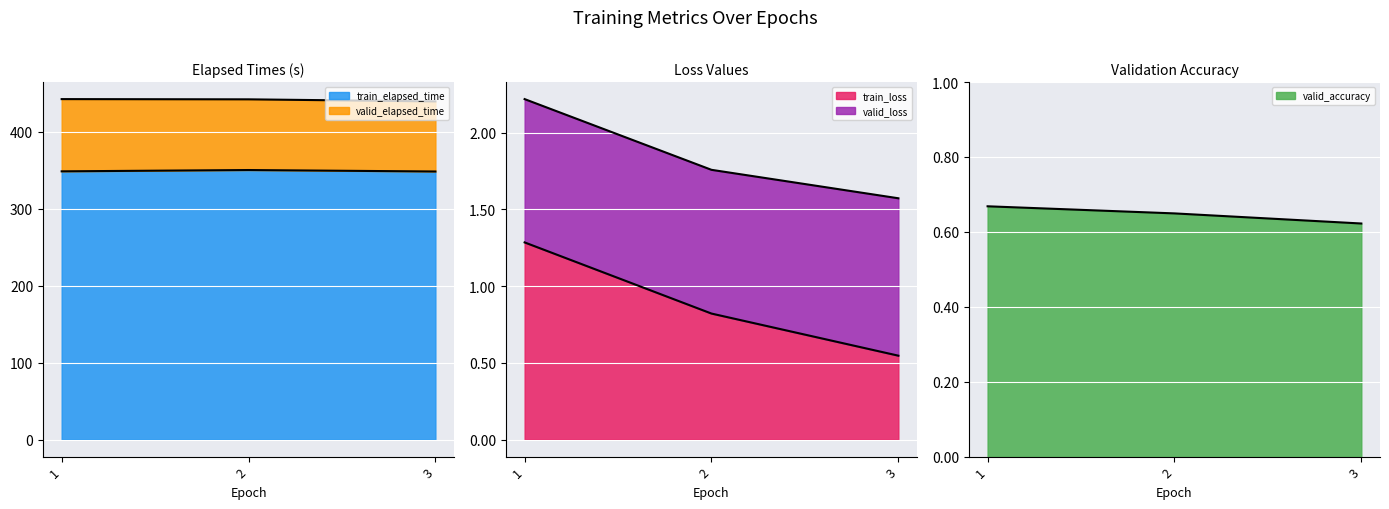

The valid_elapsed_time series shows 1.6 at 3. True or false?

True